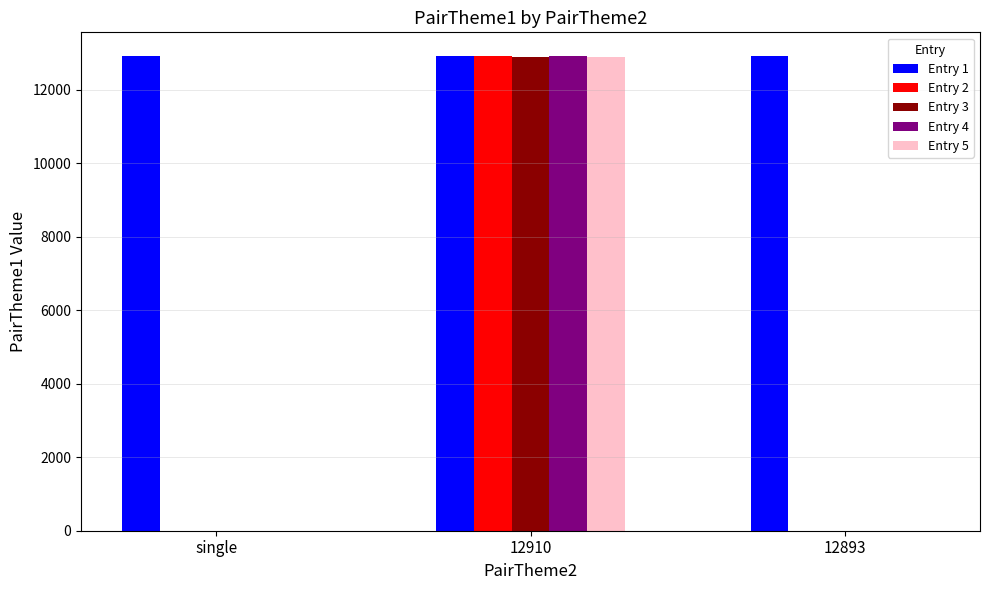

Is it true that Entry 3 equals 0 at 12893?

True